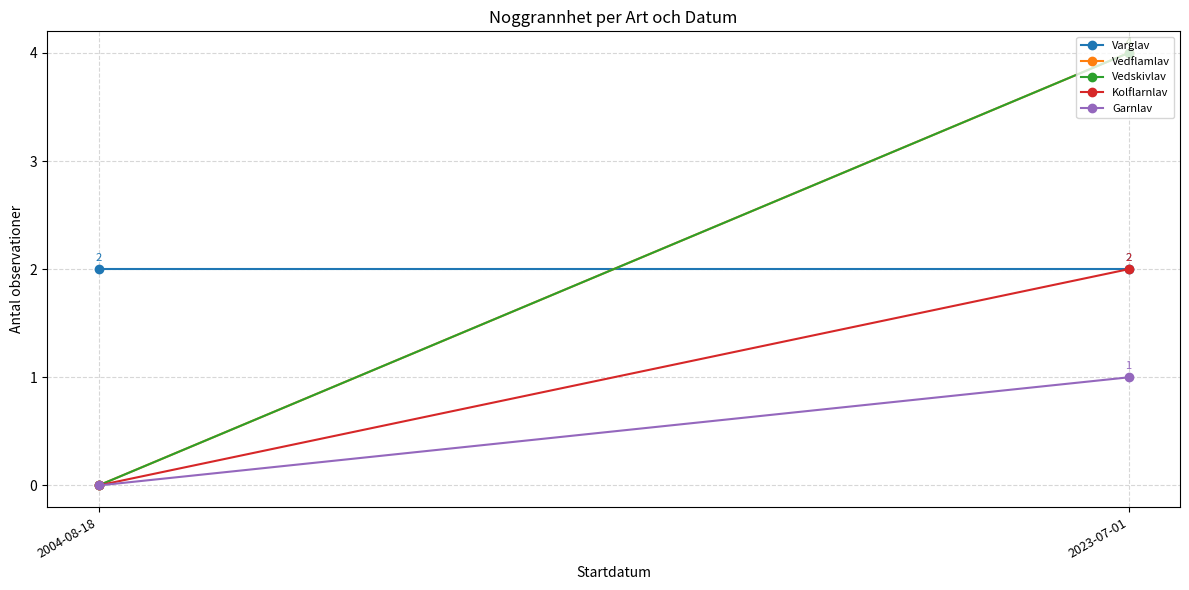

Rank the categories by Vedflamlav value from highest to lowest.

2023-07-01, 2004-08-18